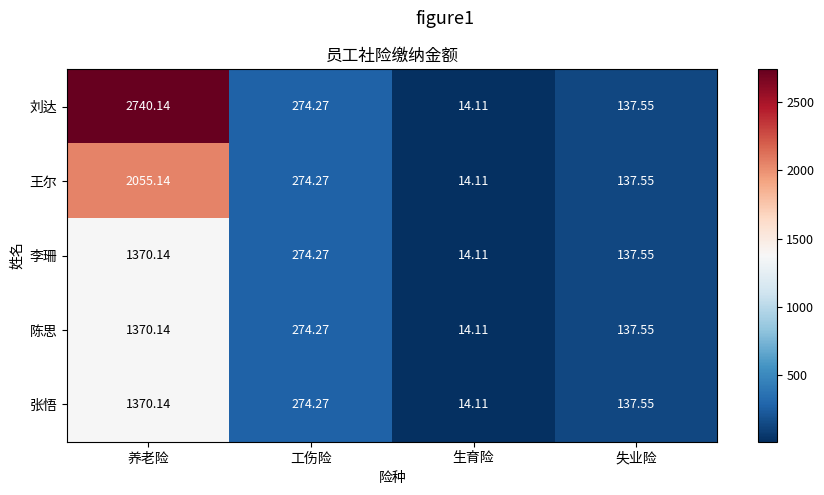

What is the minimum value shown in the chart?

14.1